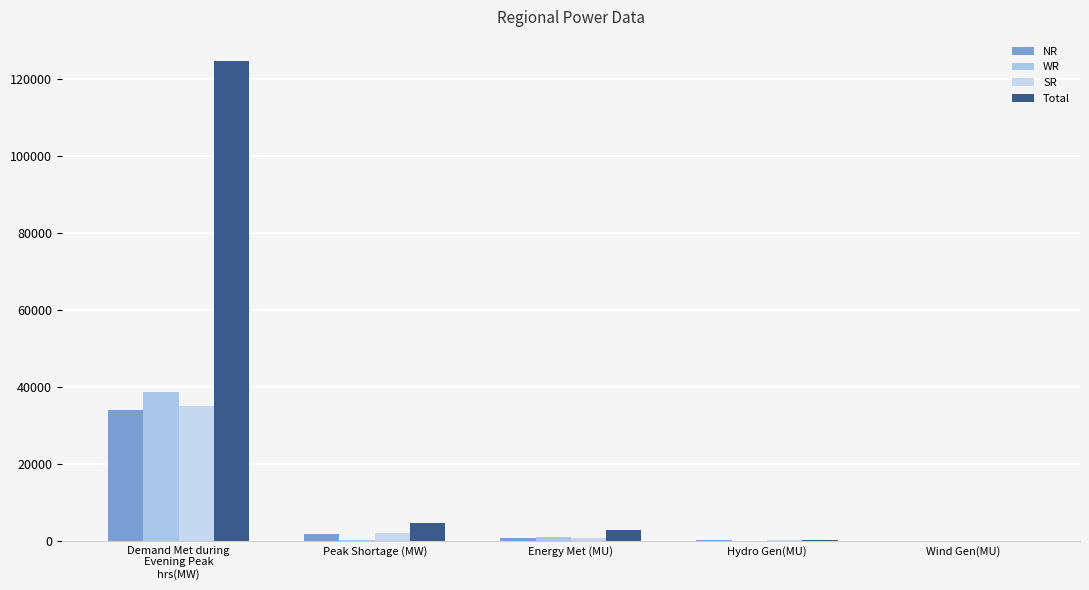

What position from the right is Hydro Gen(MU)?

2